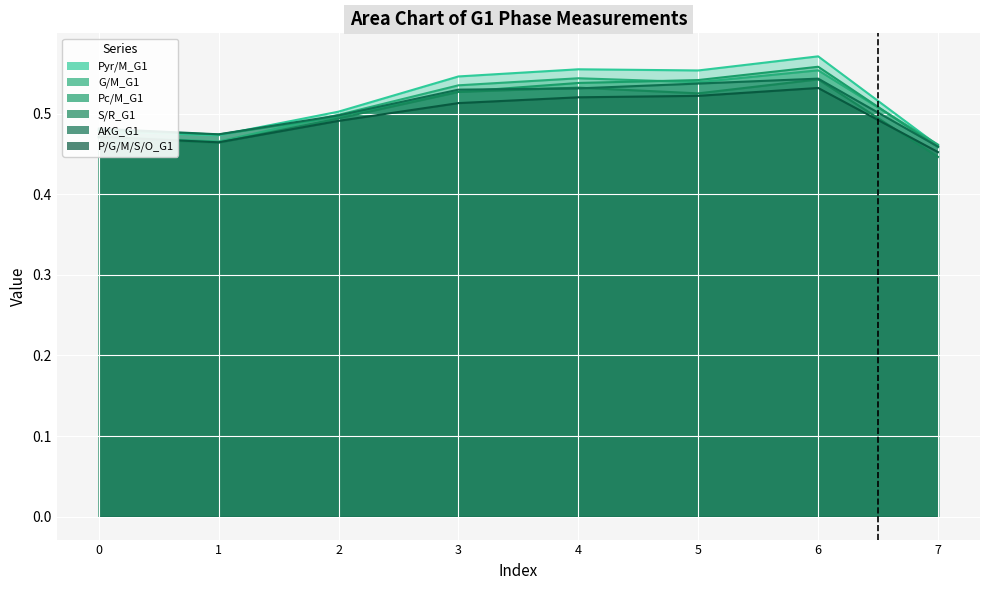

Which has a higher value, 1 or 5?

5